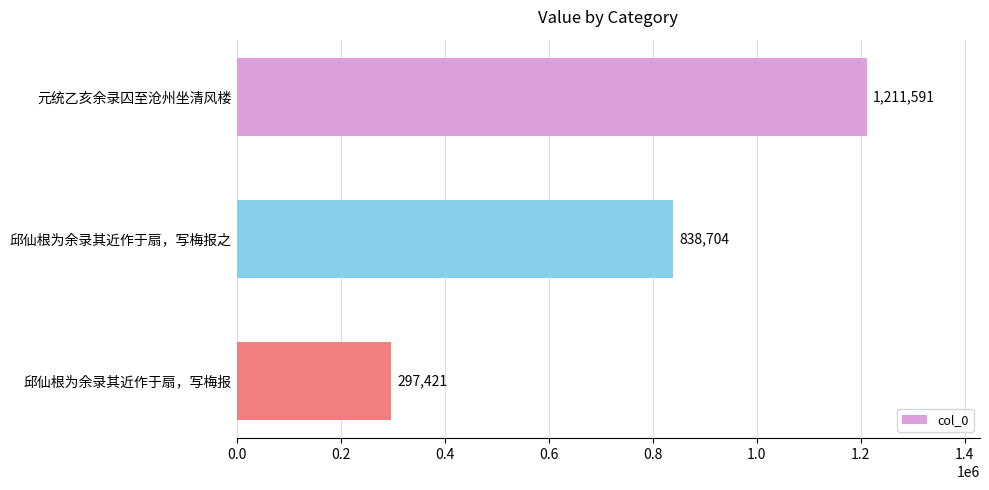

What is the difference between the maximum and minimum values?

914170